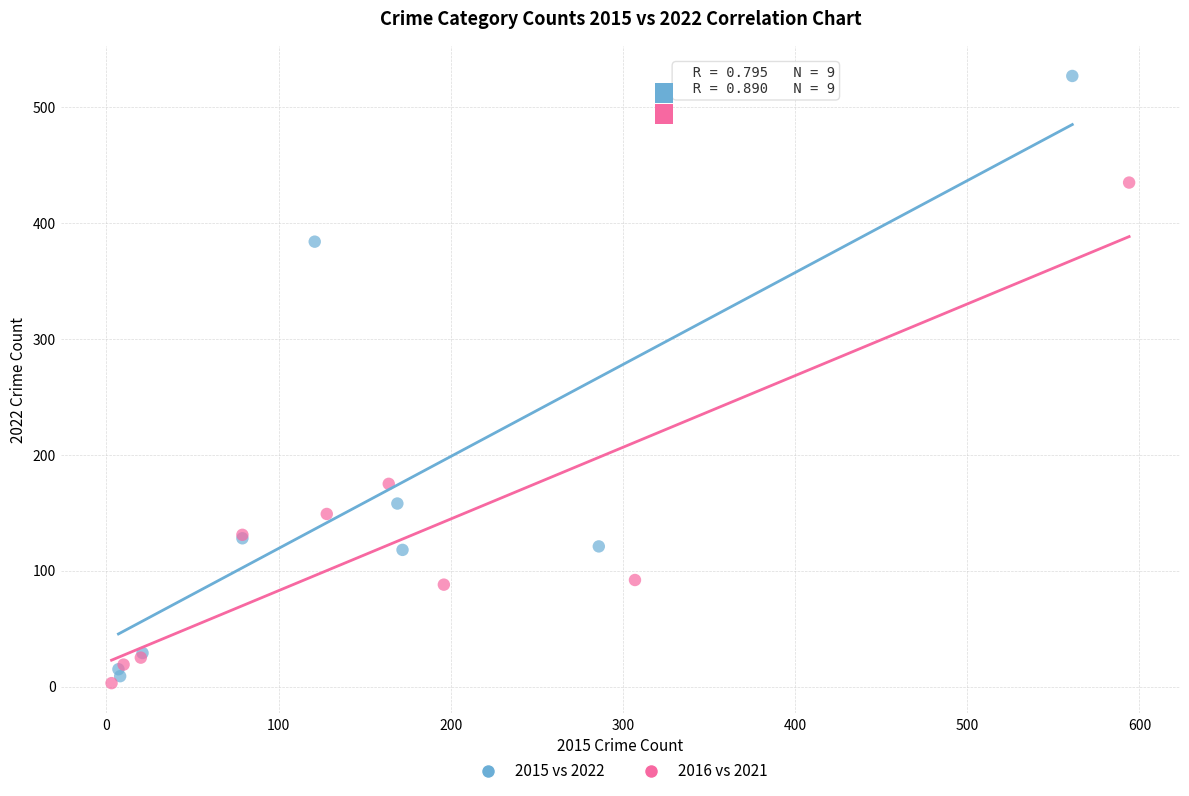

Which series has the largest Y range (max minus min)?

2015 vs 2022